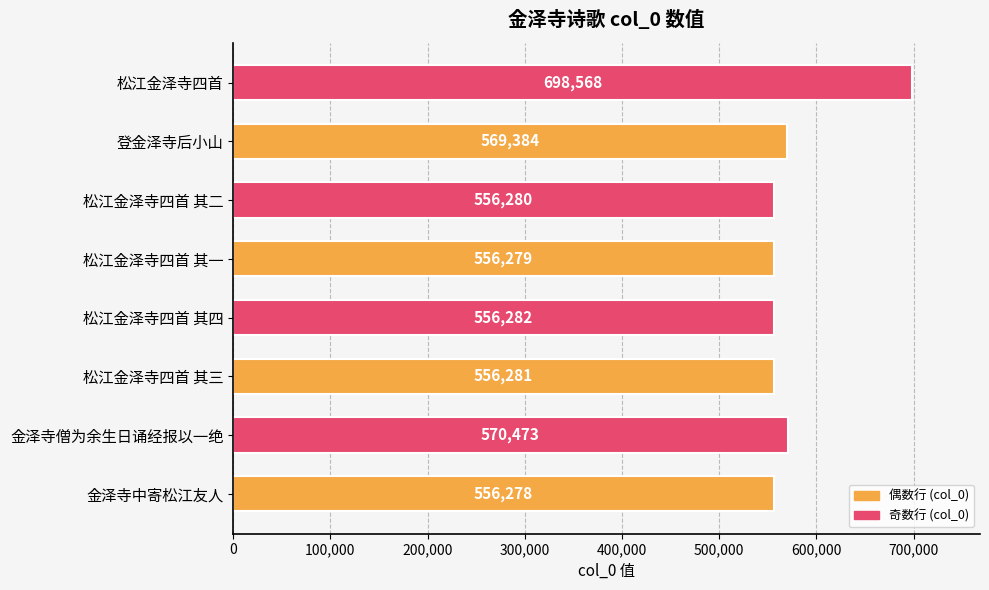

What is the difference between the maximum and minimum values?

142290